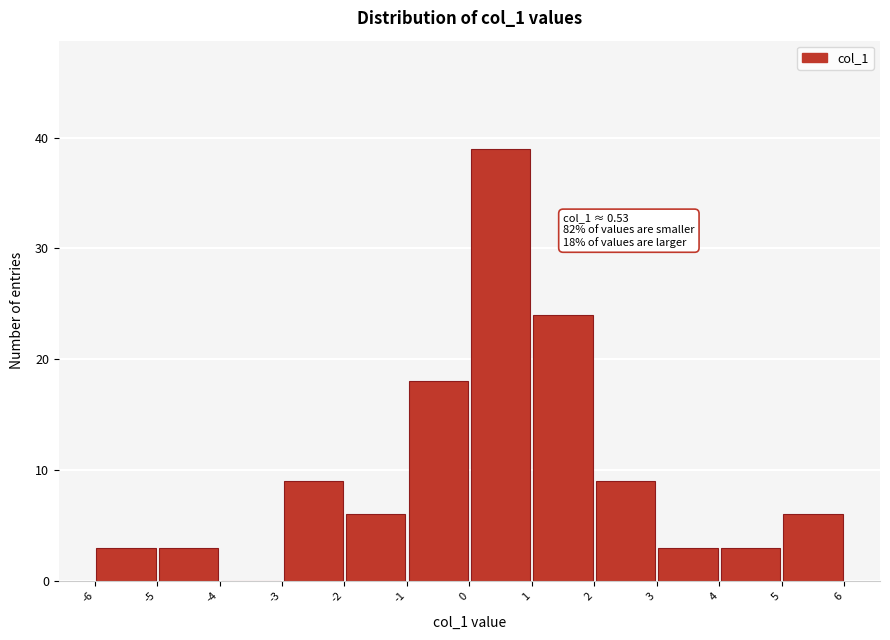

Over which range of the x-axis is the bar tallest?

0 to 1